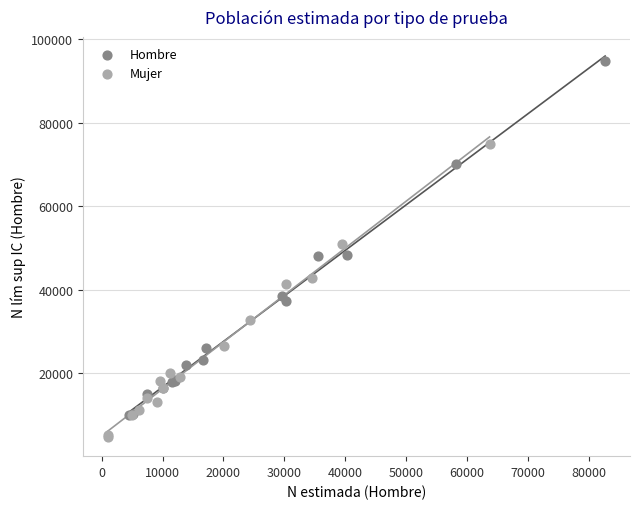

What are all the series names shown in the legend?

Hombre, Mujer